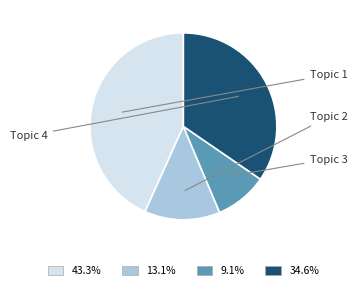

Is there a majority slice in this chart?

No